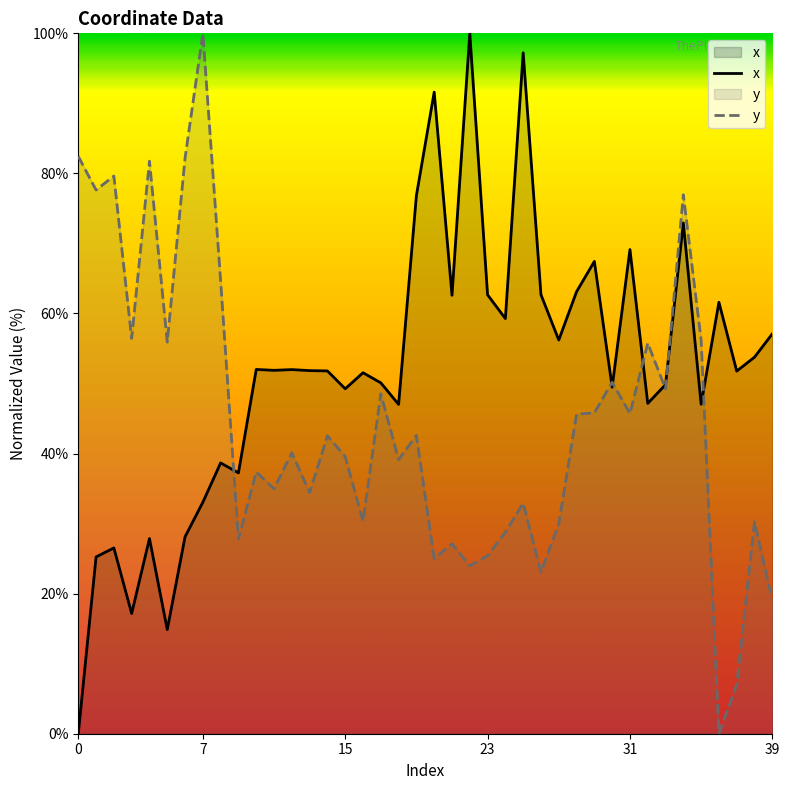

After their last crossing, which series has the higher values: y or x?

x